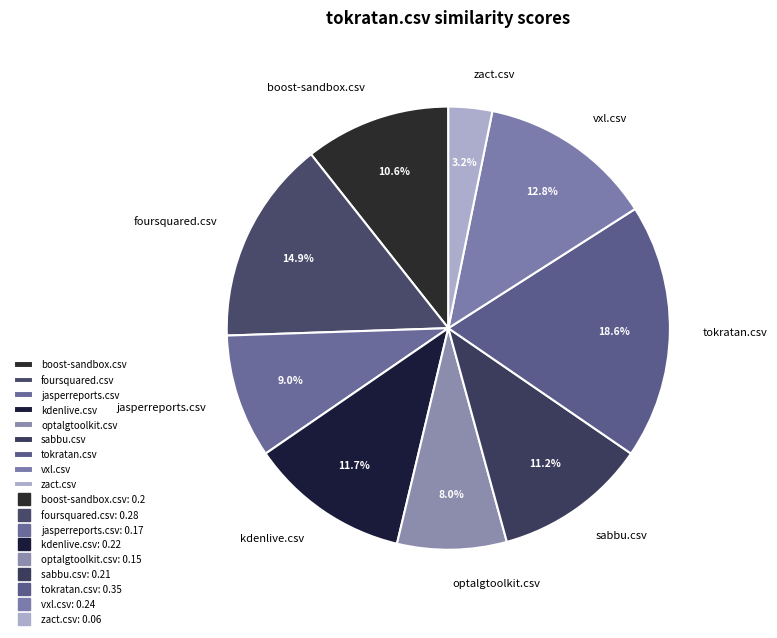

Which category has the biggest portion of the pie?

tokratan.csv